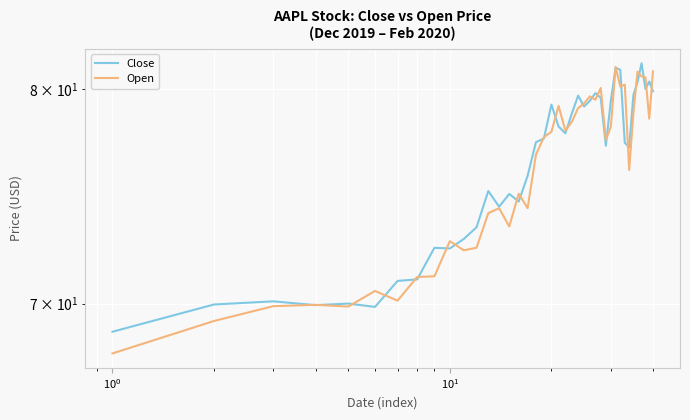

What is the difference between the maximum and minimum values in the Open series?

13.2